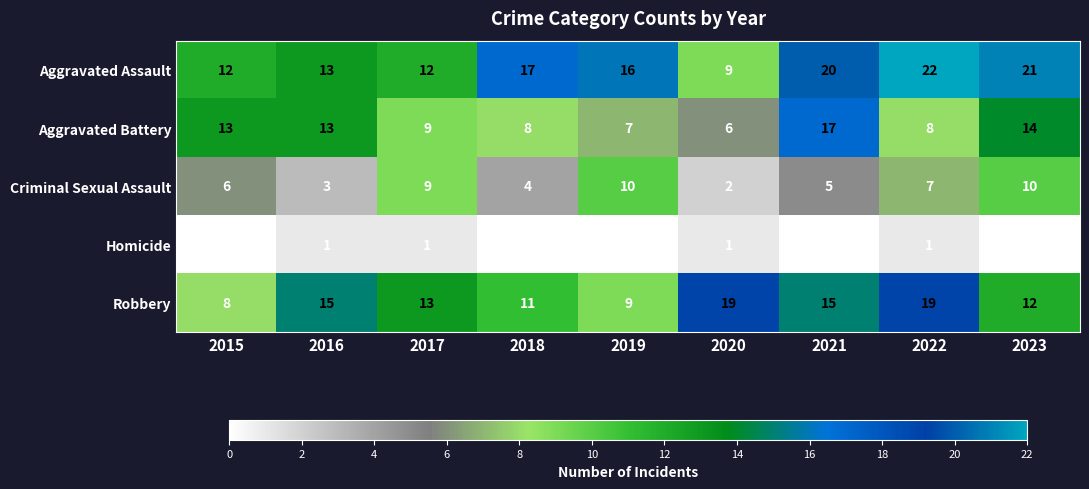

Between 2022 and 2023, which series saw the biggest shift?

Robbery